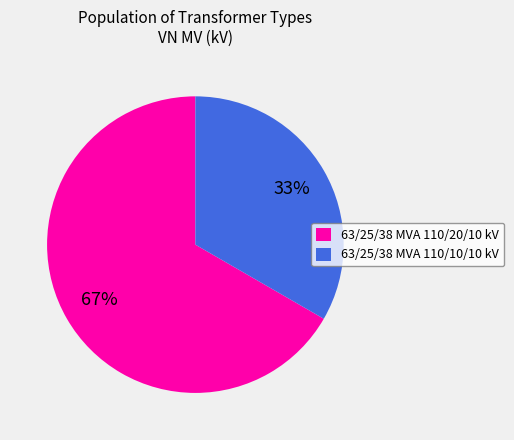

To the nearest percent, what portion does 63/25/38 MVA 110/20/10 kV represent?

67%